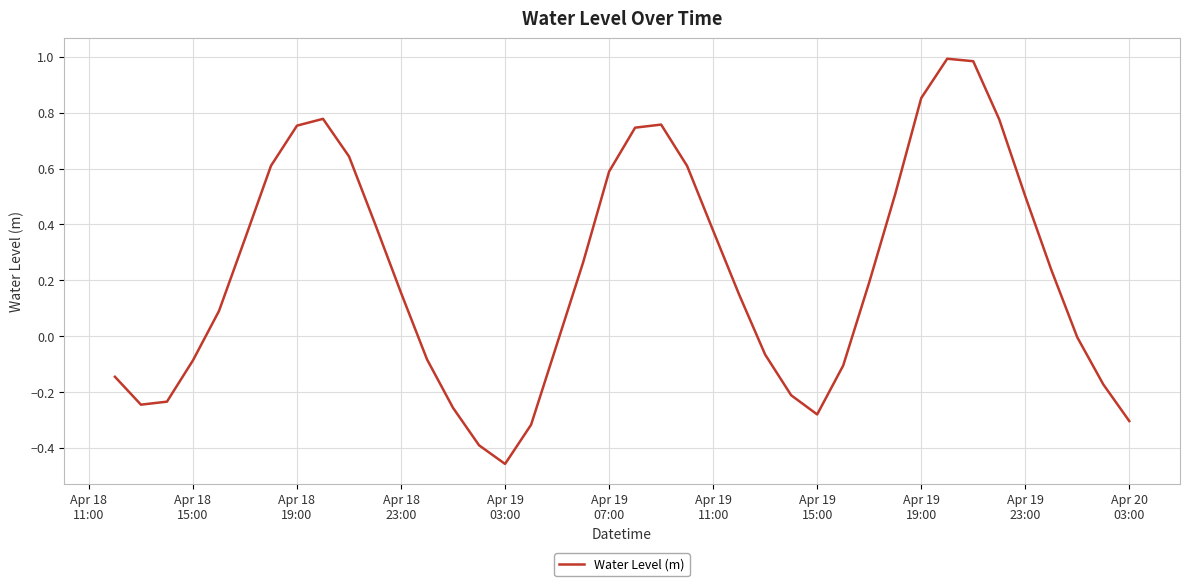

What is the difference between the maximum and minimum values?

1.5